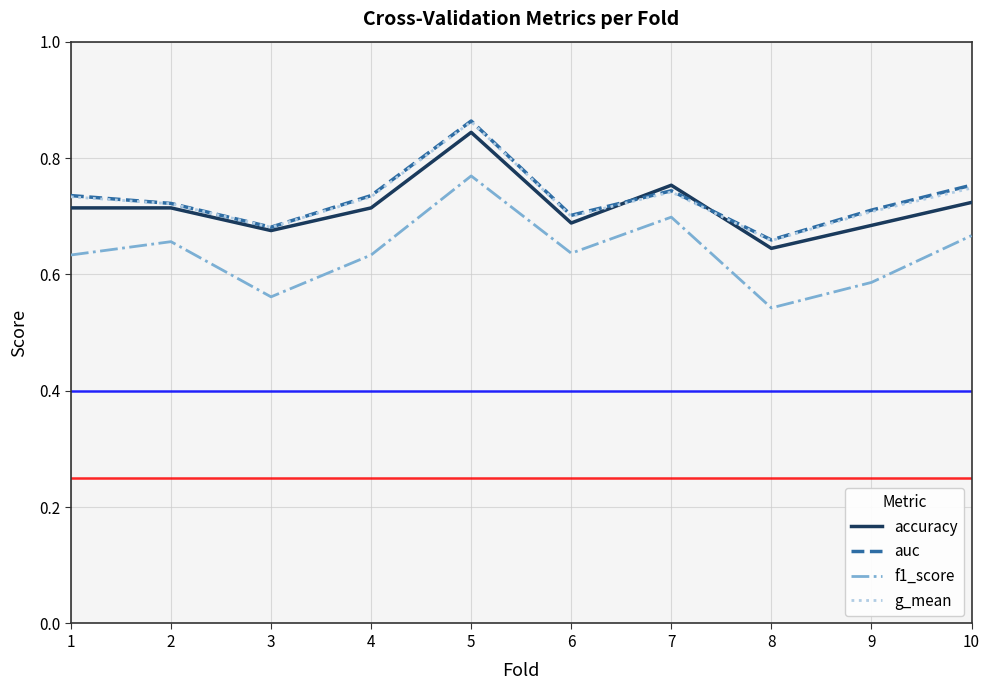

Count the number of categories in the chart.

10